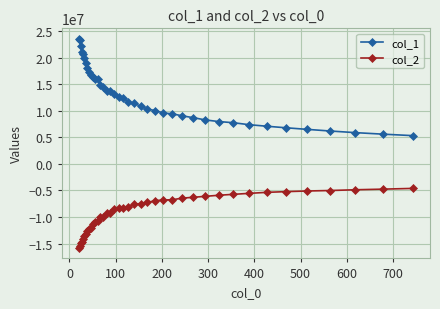

List the series in order of their peak value, highest first.

col_1, col_2